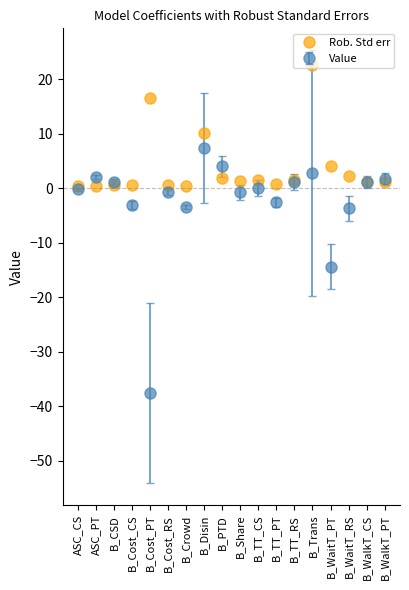

The Rob. Std err series shows 40.1 at B_Trans. True or false?

False